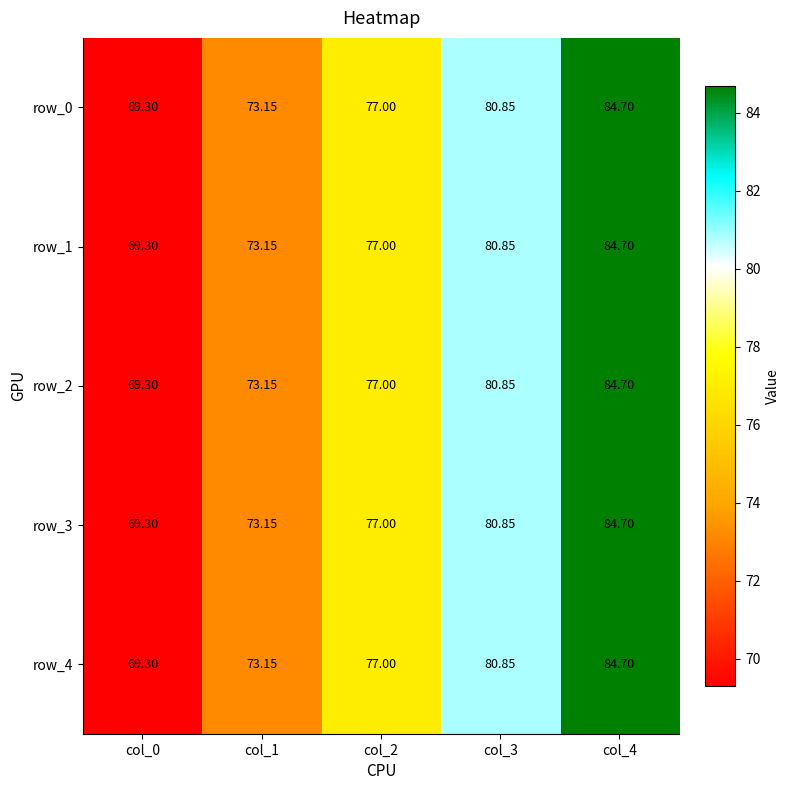

Is the value of row_1 at col_2 greater than the value of row_0 at col_4?

No